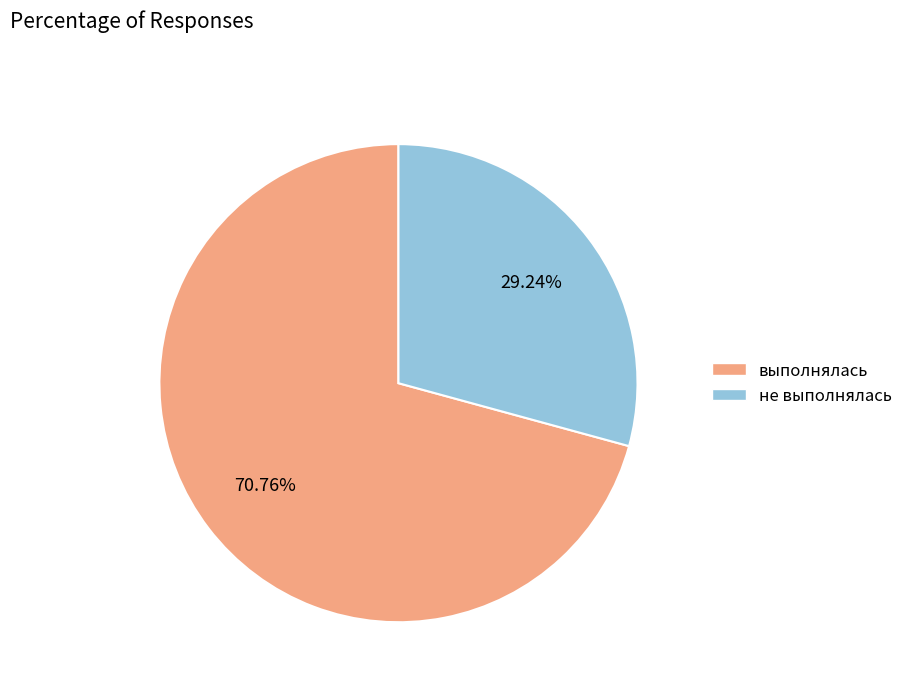

Which slice represents more than half of the pie?

выполнялась